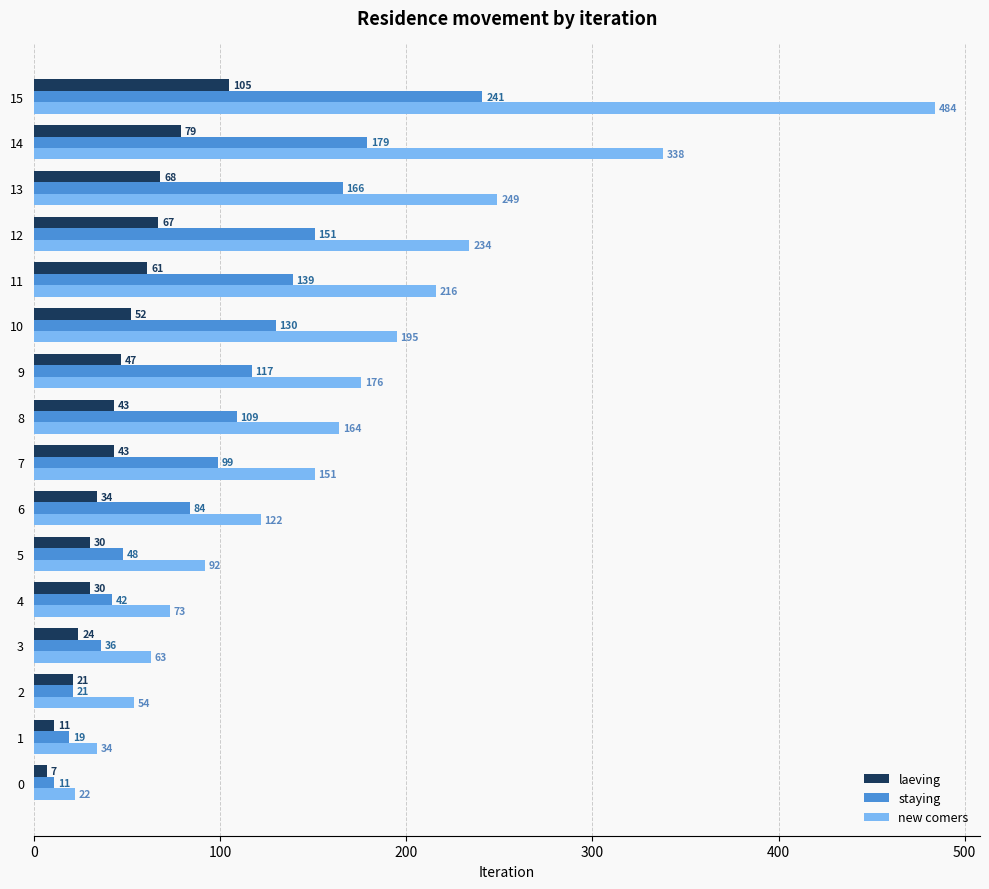

What is the spread (max minus min) of values at 7?

108